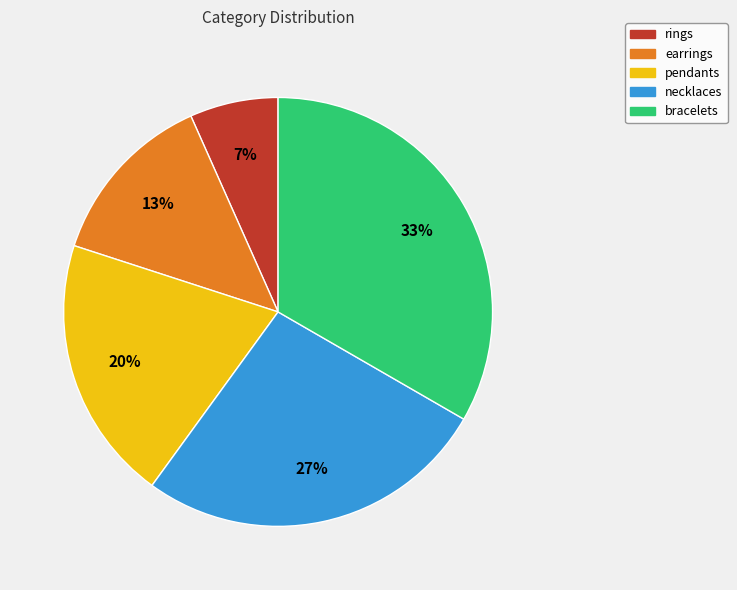

To the nearest percent, what is the difference between the pendants and earrings slice percentages?

7%